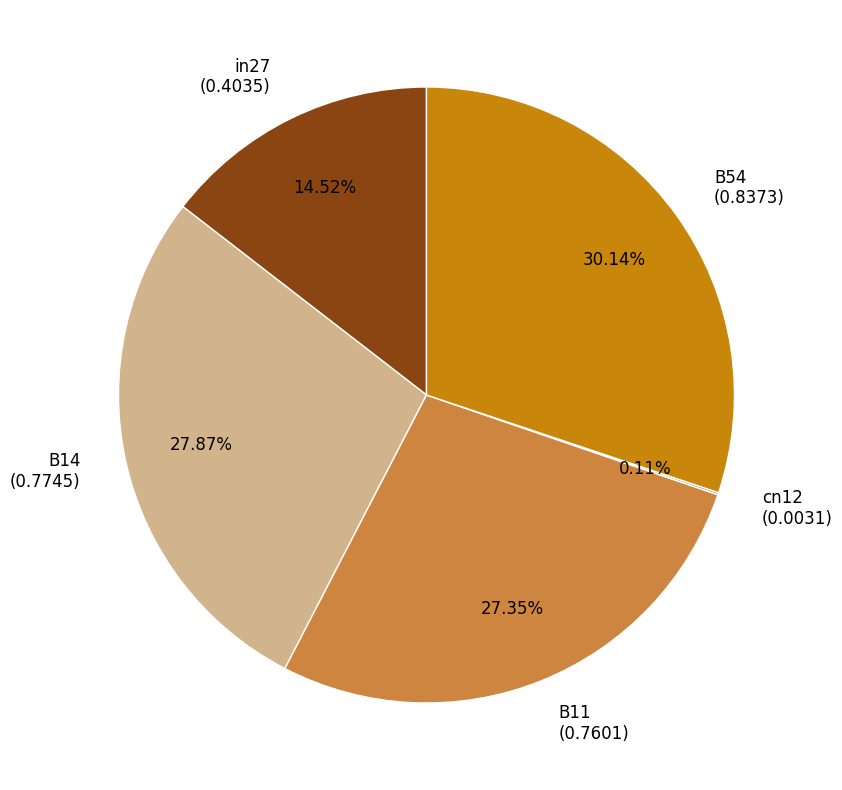

Is B54 the majority of the pie?

No